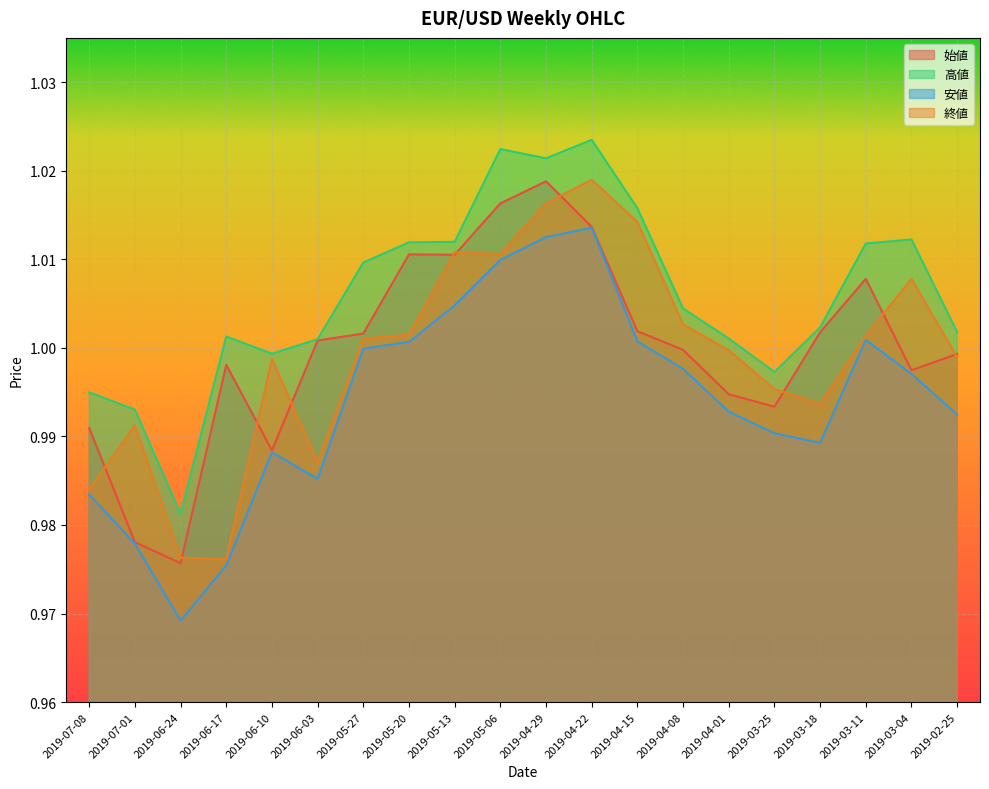

What is the sum of the 安値 values at 2019-03-18 and 2019-05-27?

2.0